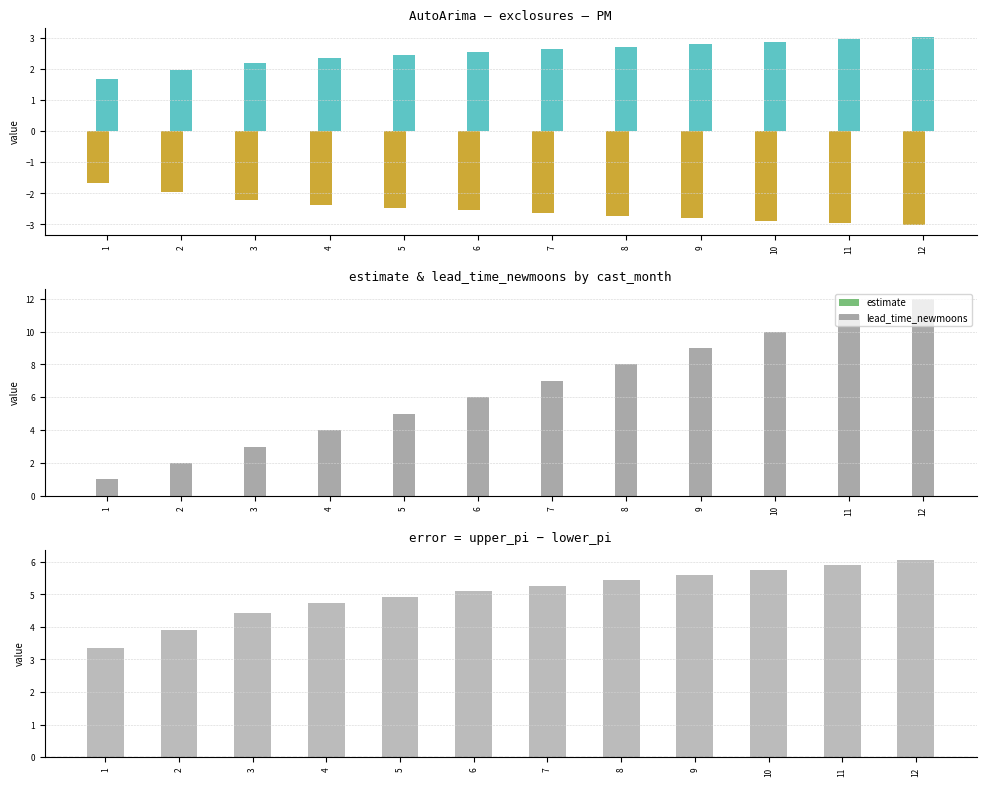

How many bars are there in total?

60